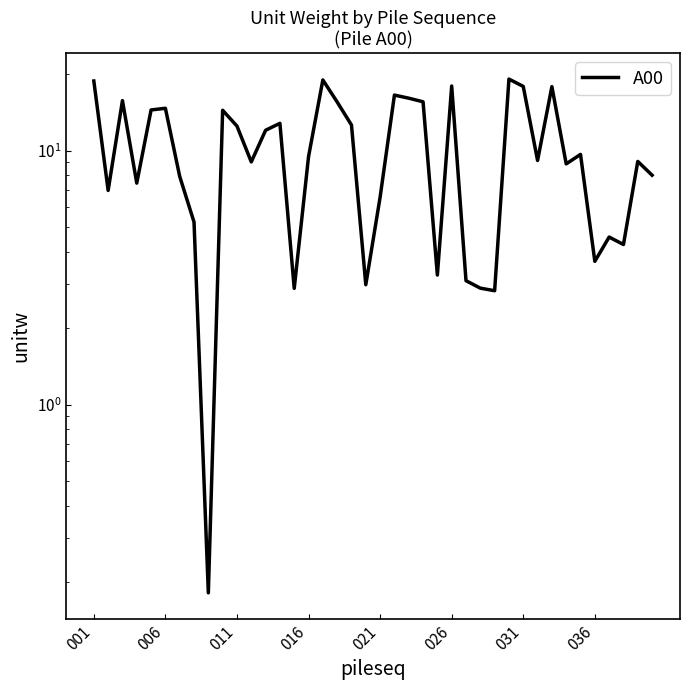

How many categories are shown in the chart?

40